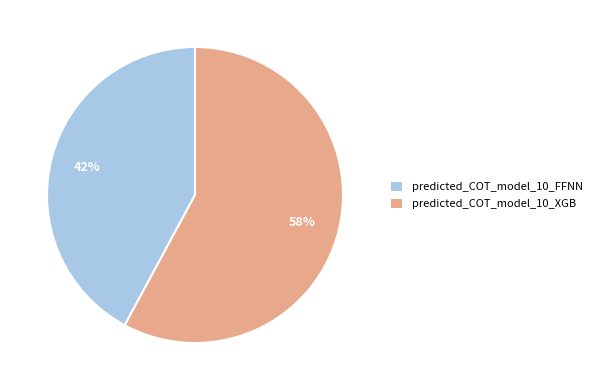

Do predicted_COT_model_10_FFNN and predicted_COT_model_10_XGB together represent more than half of the pie?

Yes